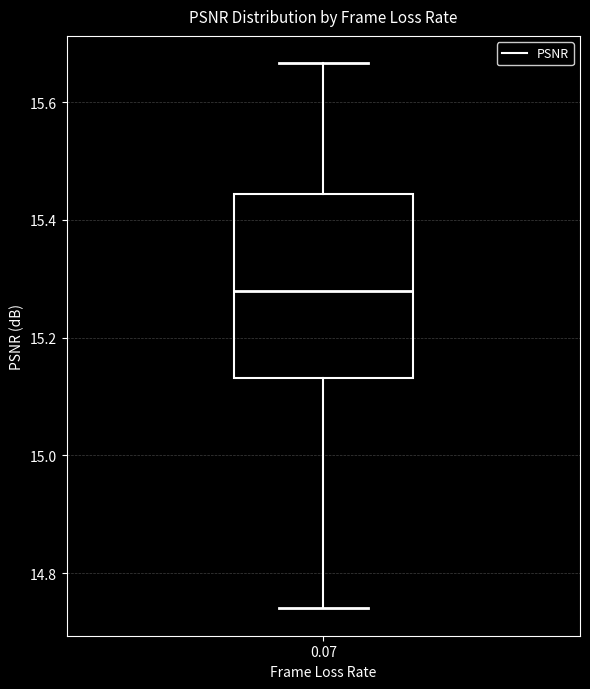

Read this box plot against the y-axis: the position of the median line, the range covered by the box, and the ends of both whiskers. The values are not printed on the chart, so give them approximately, as read against the axis.

median 15.28, box 15.14 to 15.44, whiskers 14.74 to 15.66